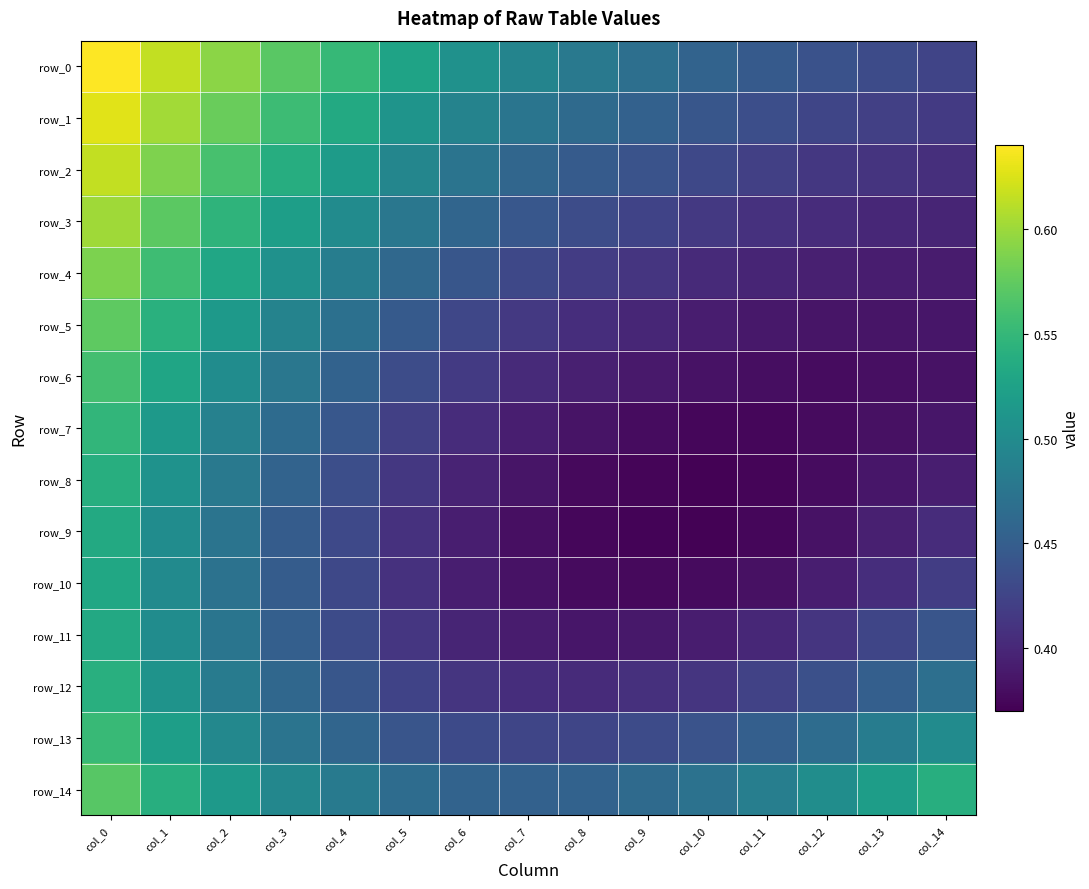

At which label does row_7 reach its peak?

col_0